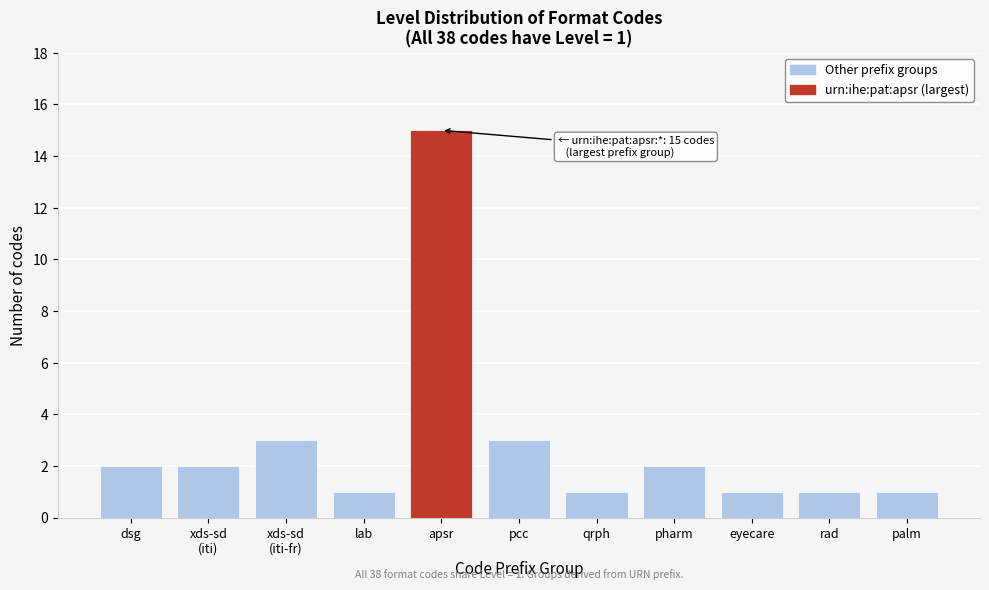

Reading right to left, list all the values displayed in this chart.

1	1	1	2	1	3	15	1	3	2	2